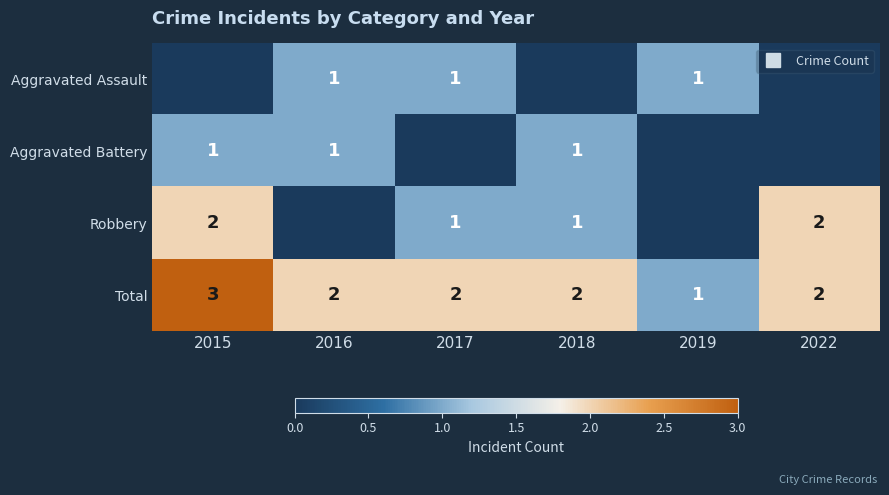

True or false: Aggravated Assault has a value of 2 at 2017.

False